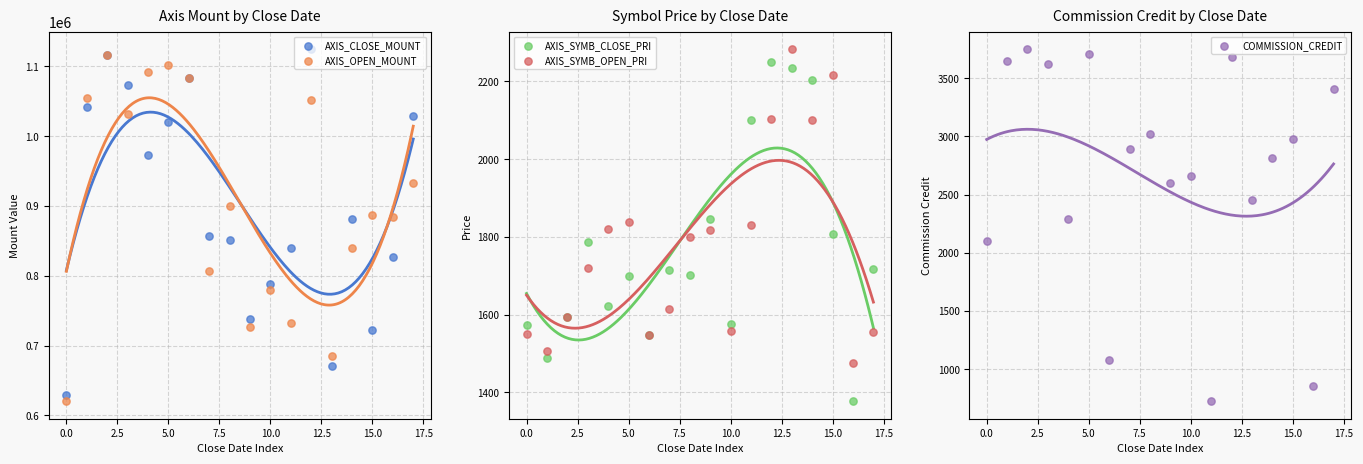

Which series has the widest spread of Y values?

AXIS_CLOSE_MOUNT